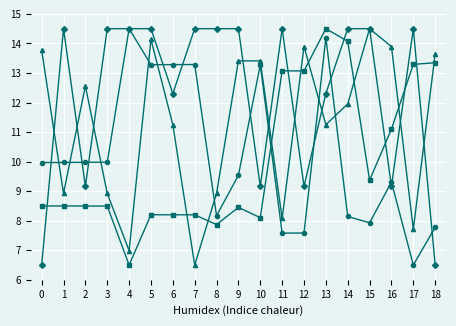

What is the maximum value shown in the chart?

14.5